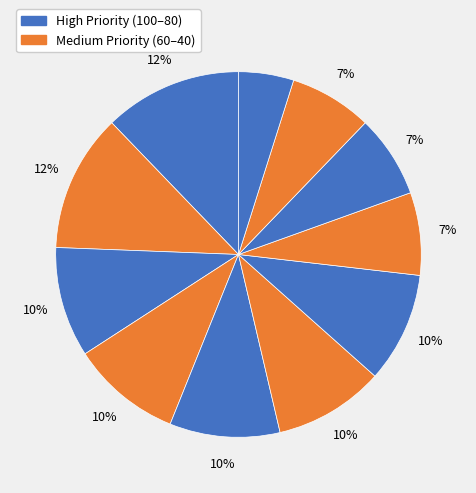

How many slices are in this pie chart?

11